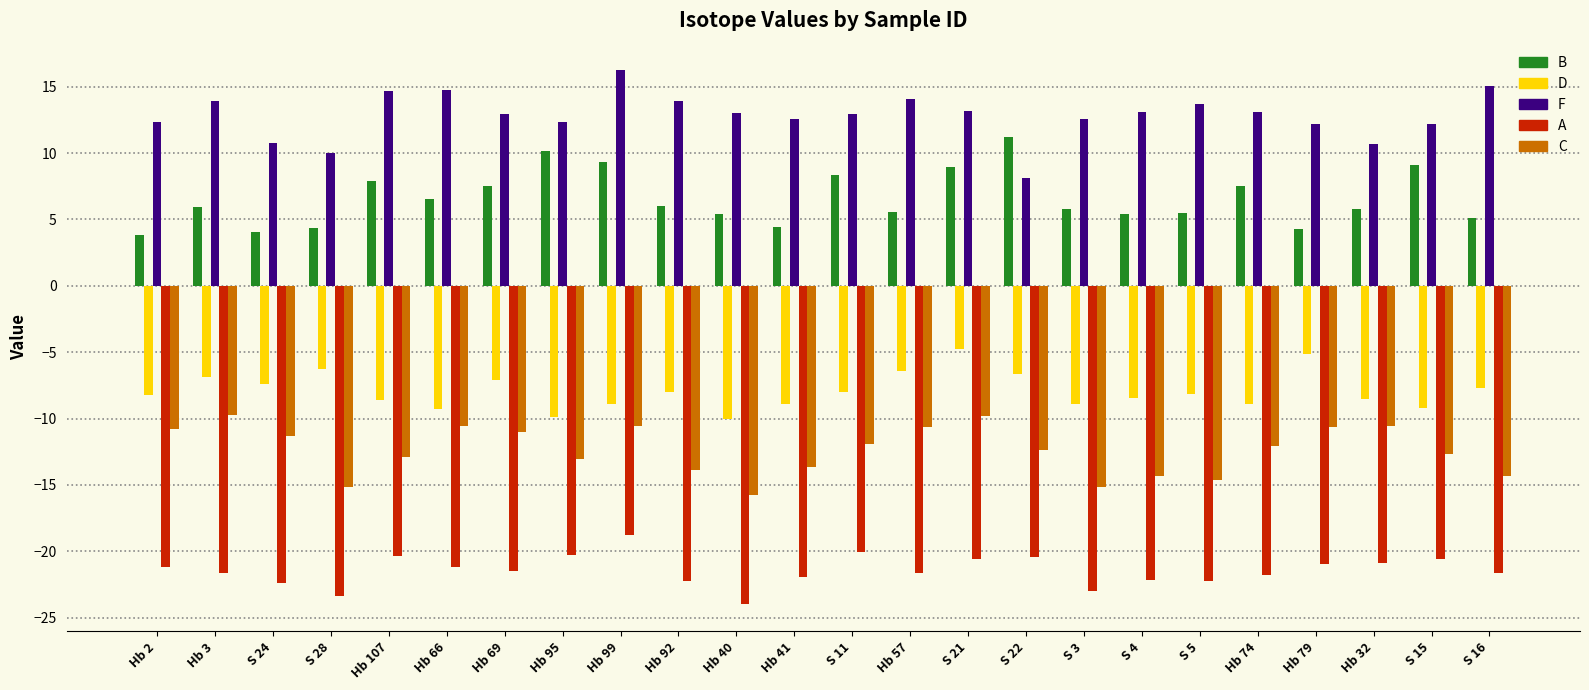

What are all the series names shown in the legend?

B, D, F, A, C